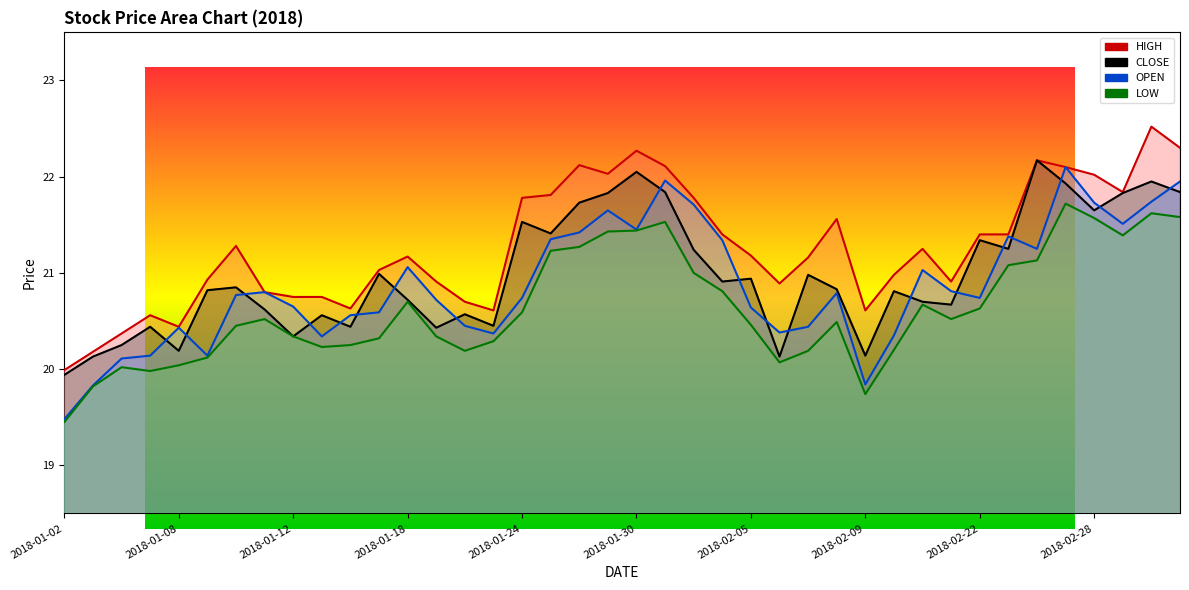

True or false: CLOSE and OPEN cross at least once.

True